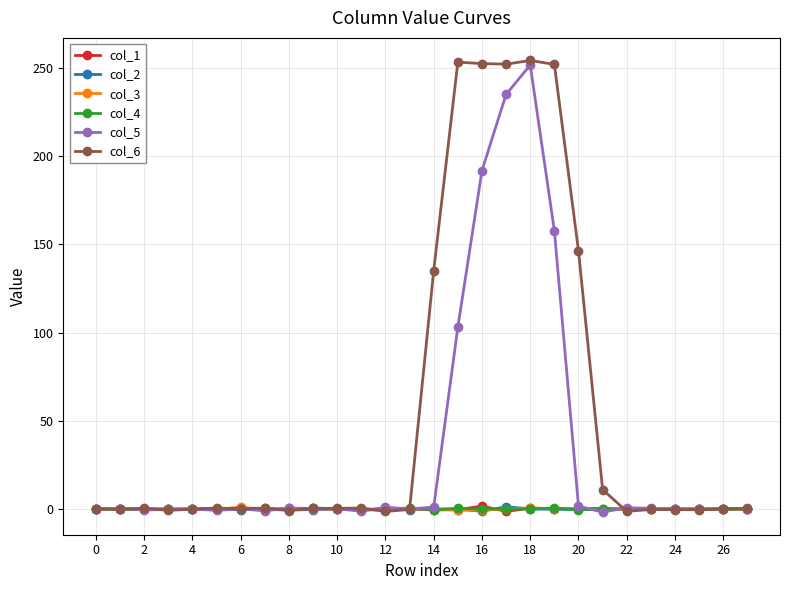

Which series has the widest spread of values?

col_6